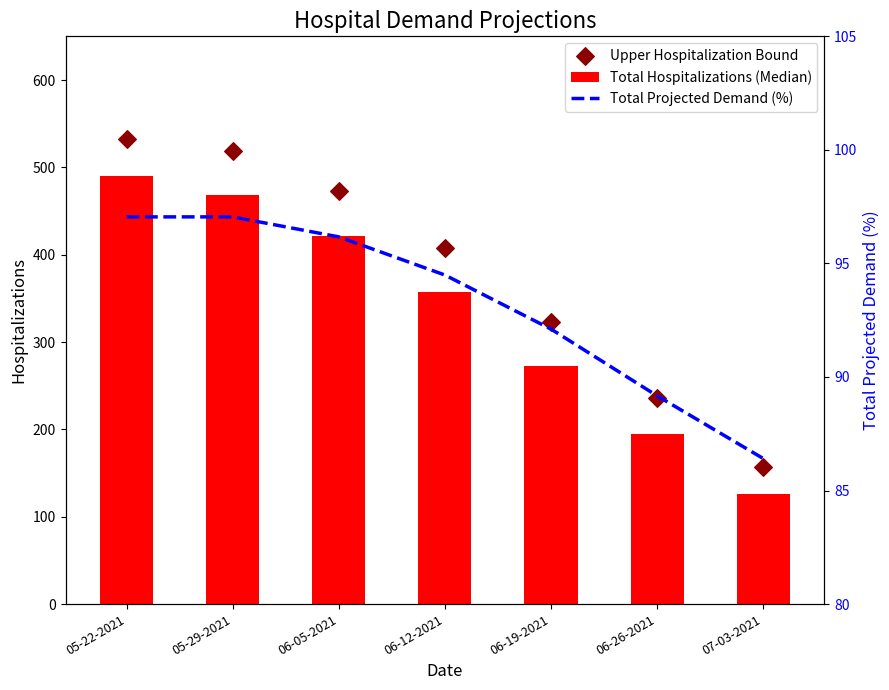

Which series has the largest total across all categories?

Upper Hospitalization Bound